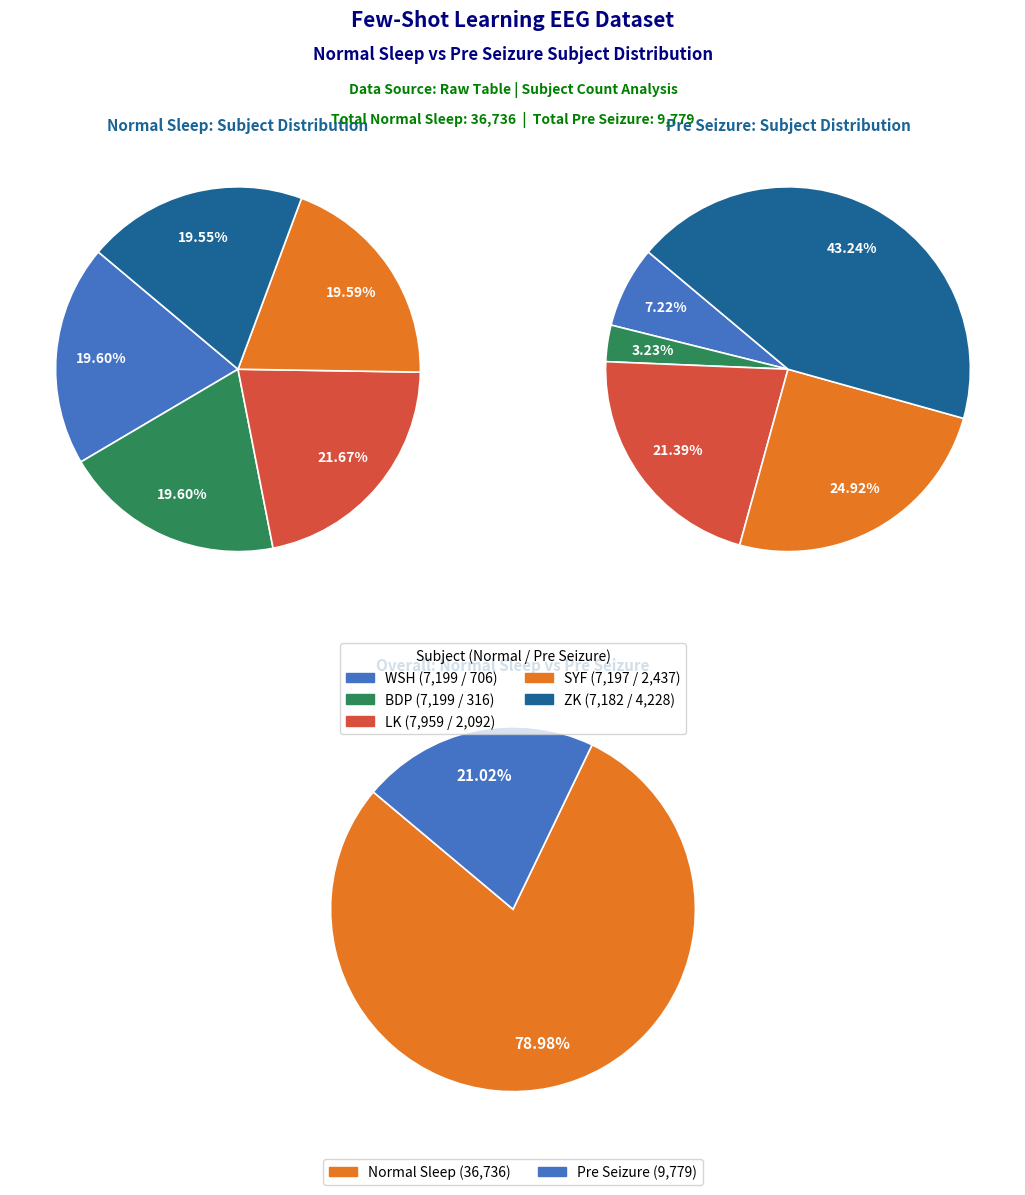

The ZK slice represents 54% of the pie. True or false?

False